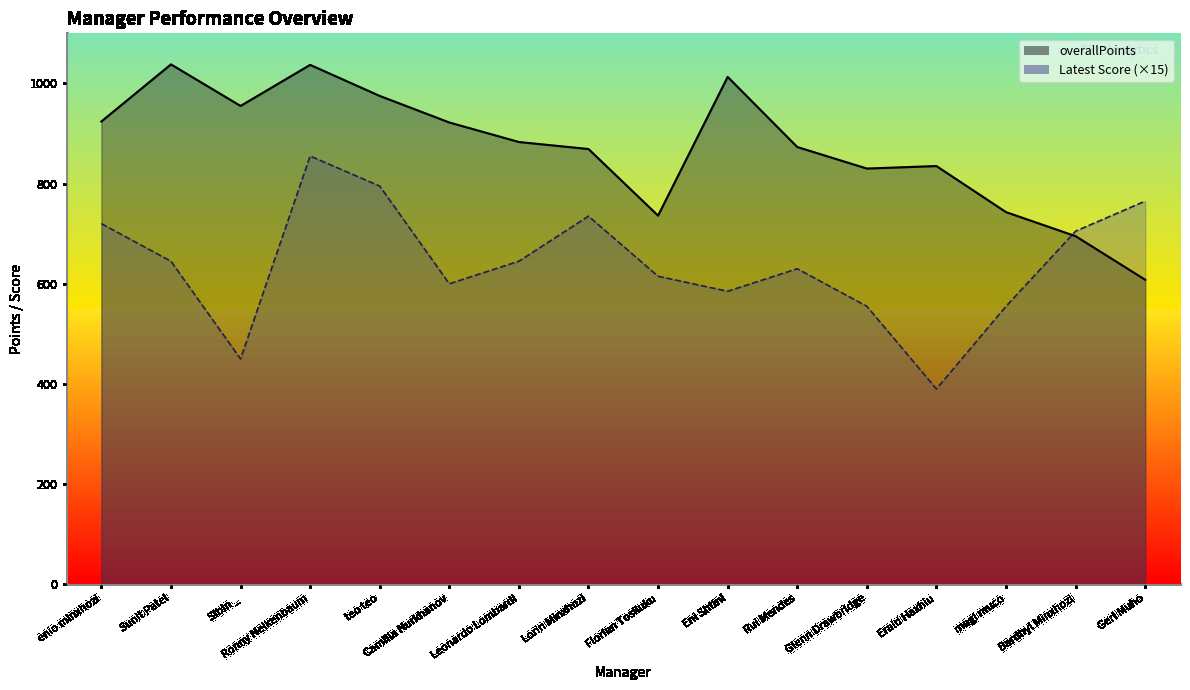

What is the label of the 5th point from the right?

Glenn Drawbridge